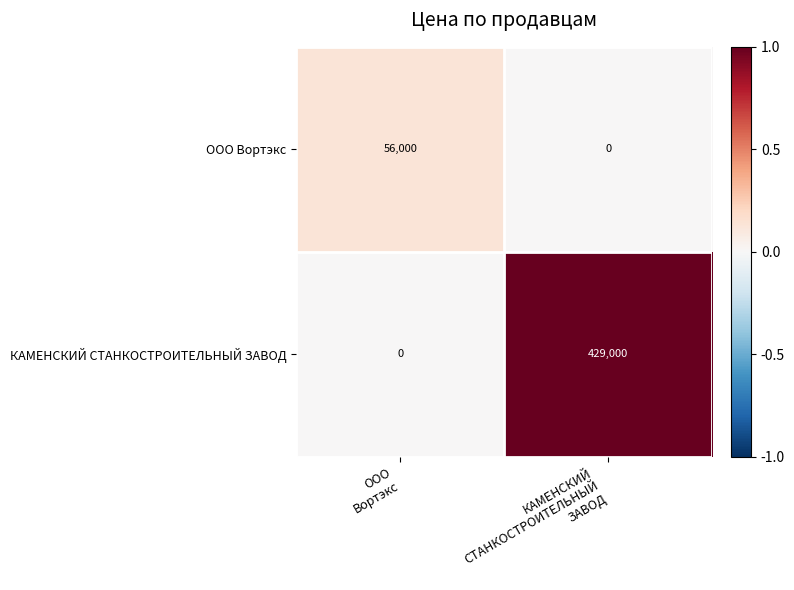

List the series in order of their peak value, lowest first.

ООО Вортэкс, КАМЕНСКИЙ СТАНКОСТРОИТЕЛЬНЫЙ ЗАВОД